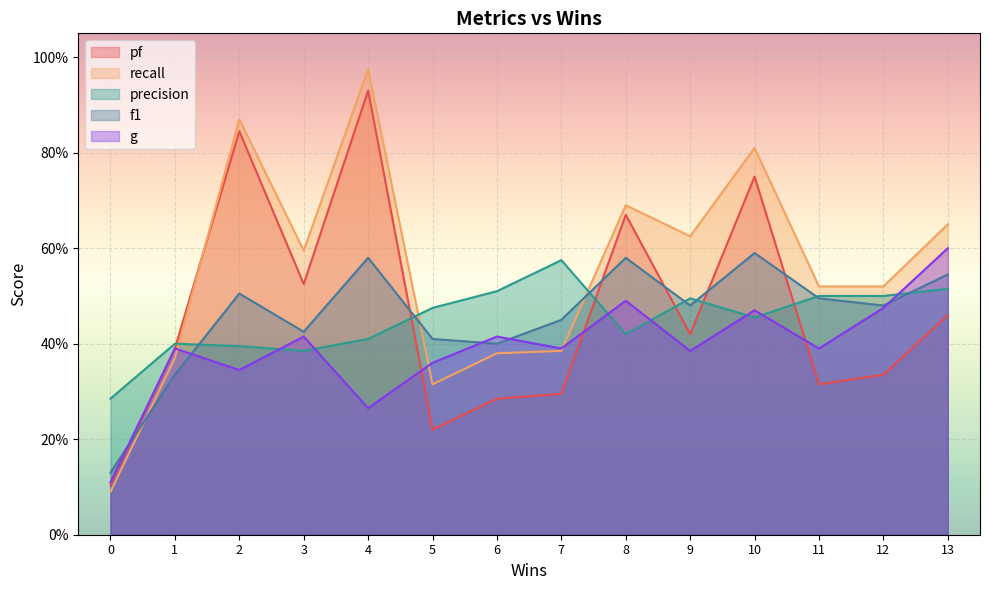

How many lines are shown in the chart?

5